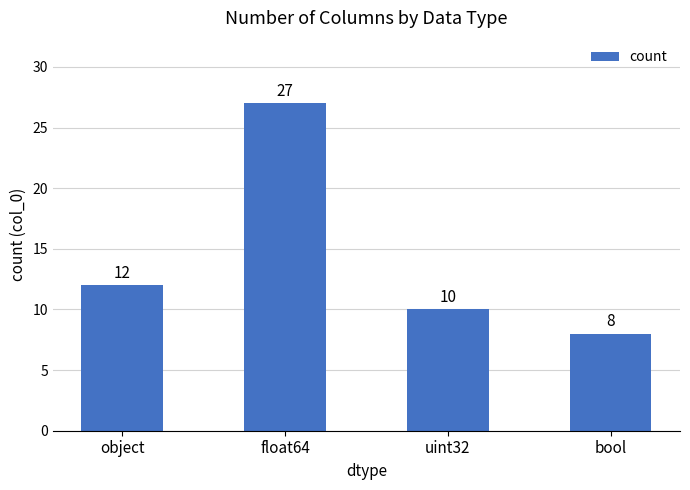

Is it true that the value at float64 is 42?

False